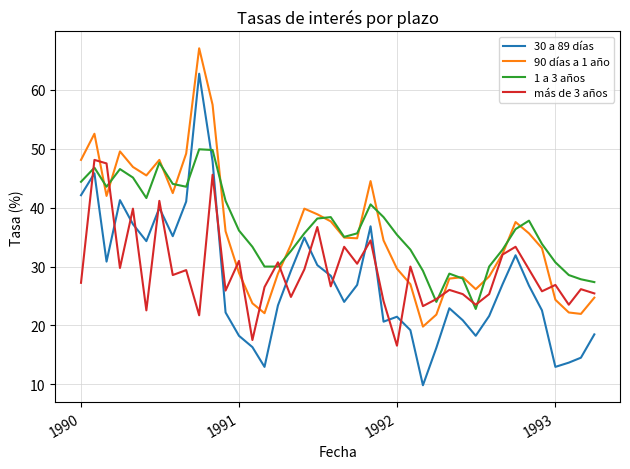

Rank the series by their maximum value, from highest to lowest.

90 días a 1 año, 30 a 89 días, 1 a 3 años, más de 3 años